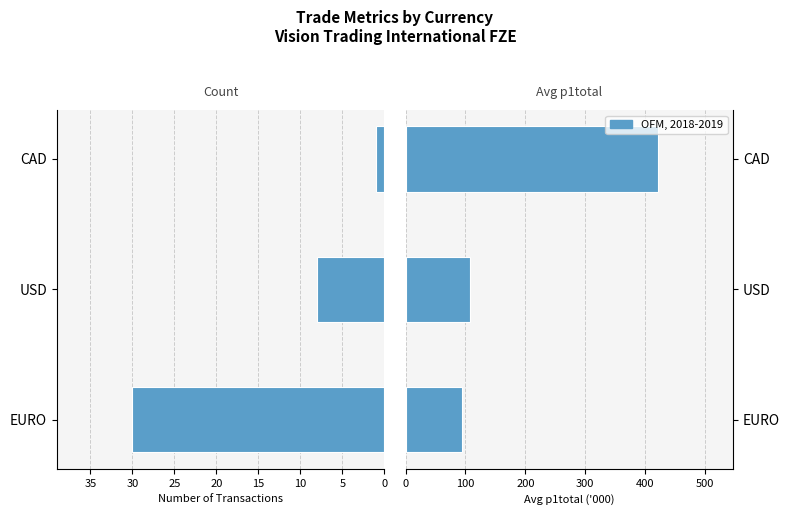

What is the highest value of the Avg p1total (K) series?

420.6